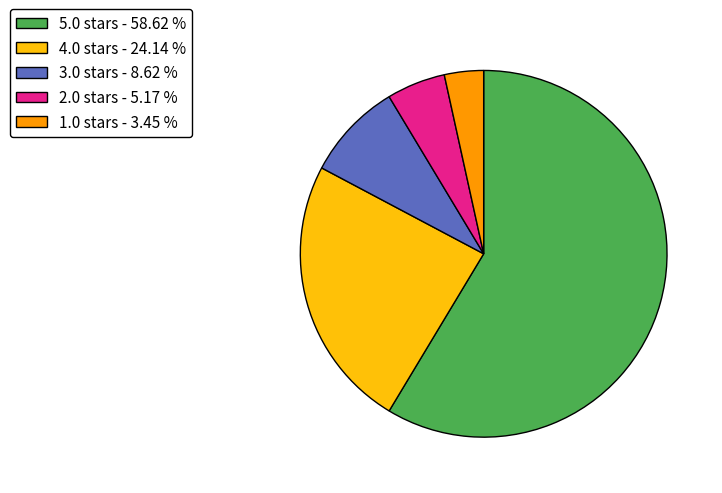

Which slice is the smallest?

1.0